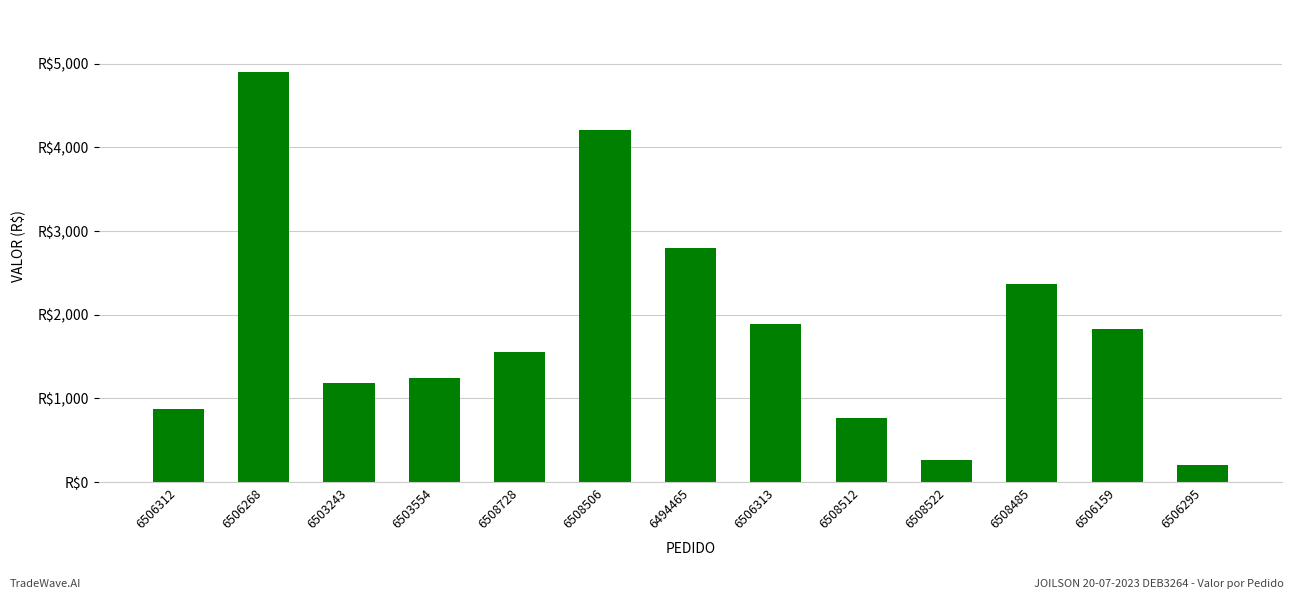

What is the ratio of the value at 6506313 to the value at 6503243?

1.6